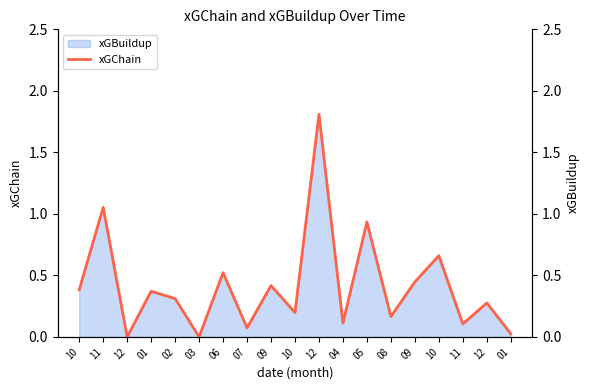

Where is the first local minimum?

12